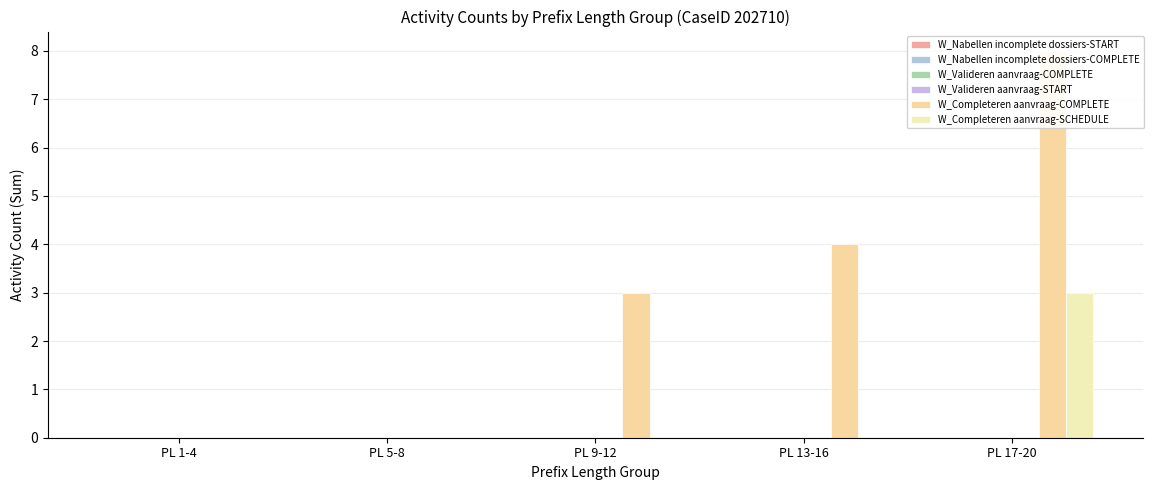

What position from the left is PL 5-8?

2